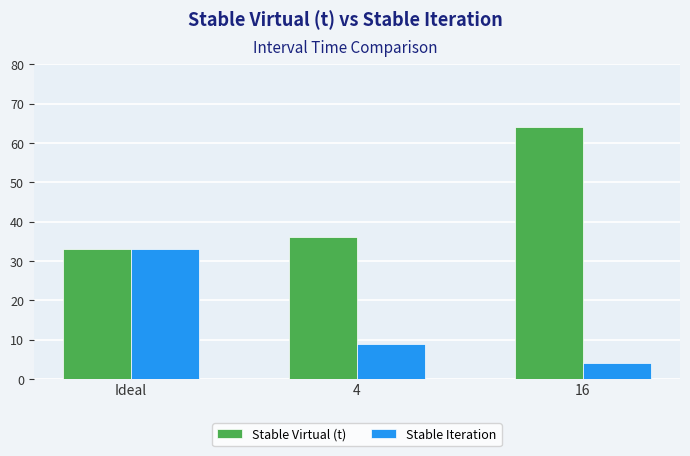

Count the Stable Iteration values in the range 4 to 33.

3